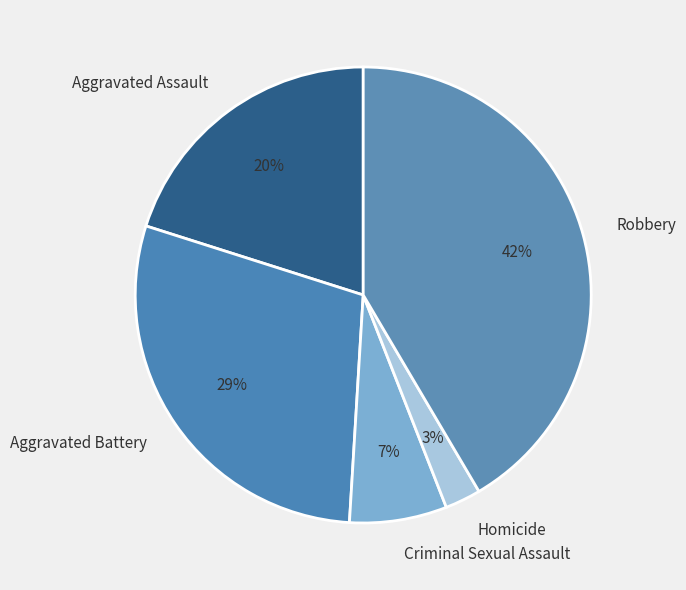

To the nearest percent, what is the difference between the Aggravated Battery and Robbery slice percentages?

13%